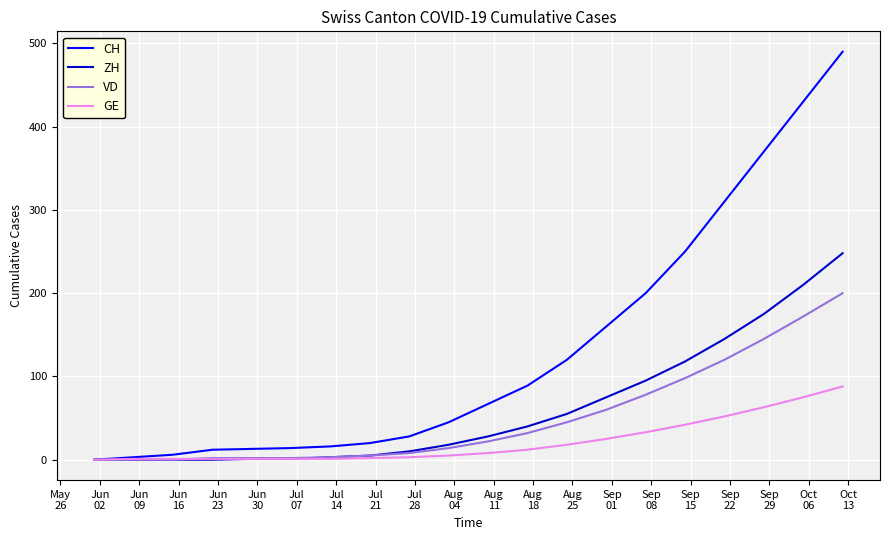

What is the highest value of the GE series?

88